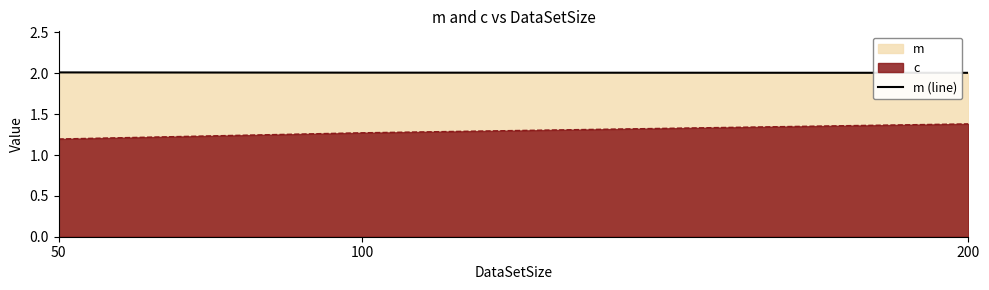

Where is the data nearest to the value 2?

200